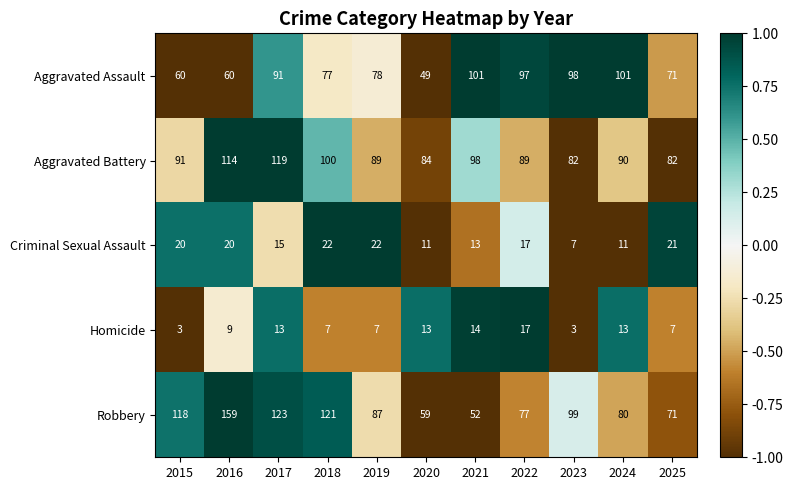

What is the sum of the Criminal Sexual Assault values at 2020 and 2018?

33